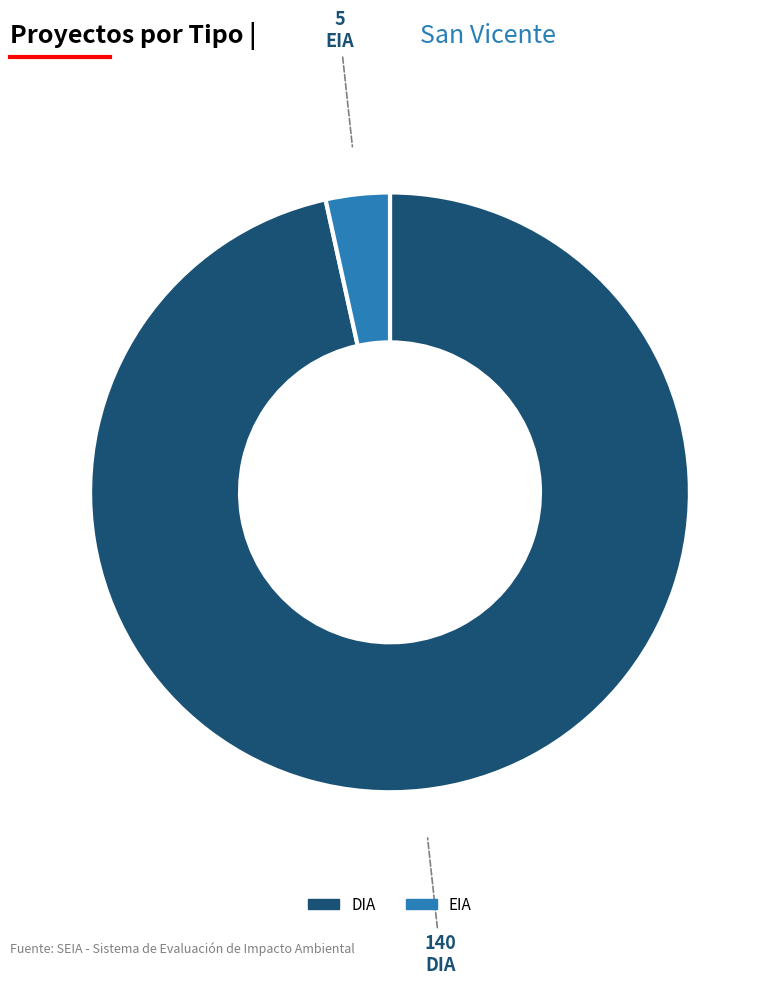

What is the largest slice in the pie chart?

DIA